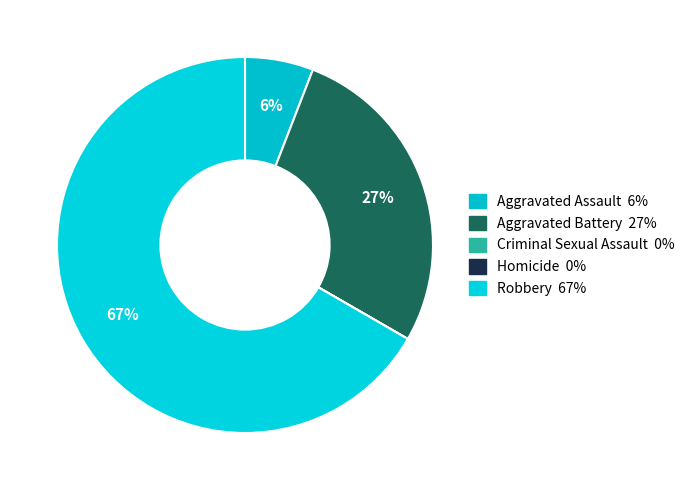

What is the largest slice in the pie chart?

Robbery